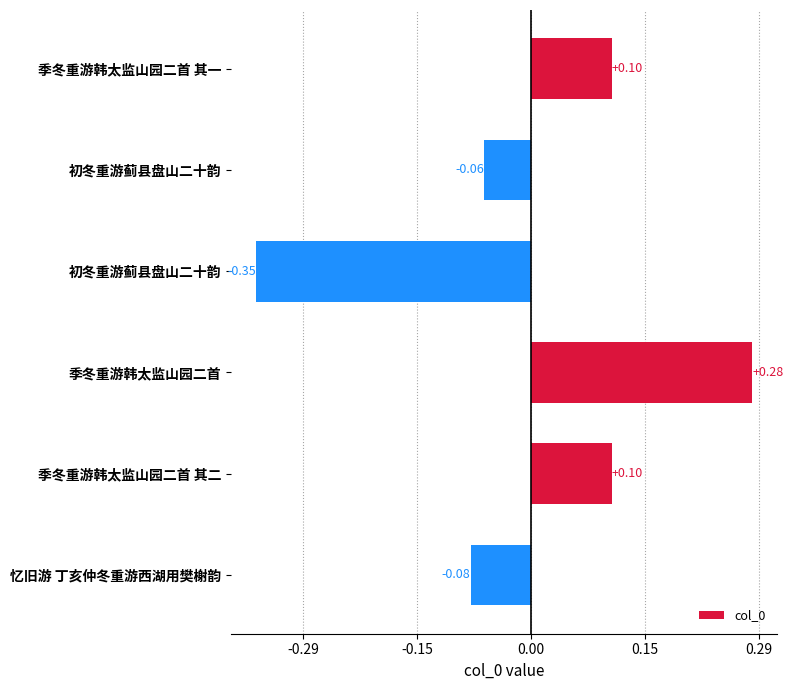

Are the bars horizontal?

Yes